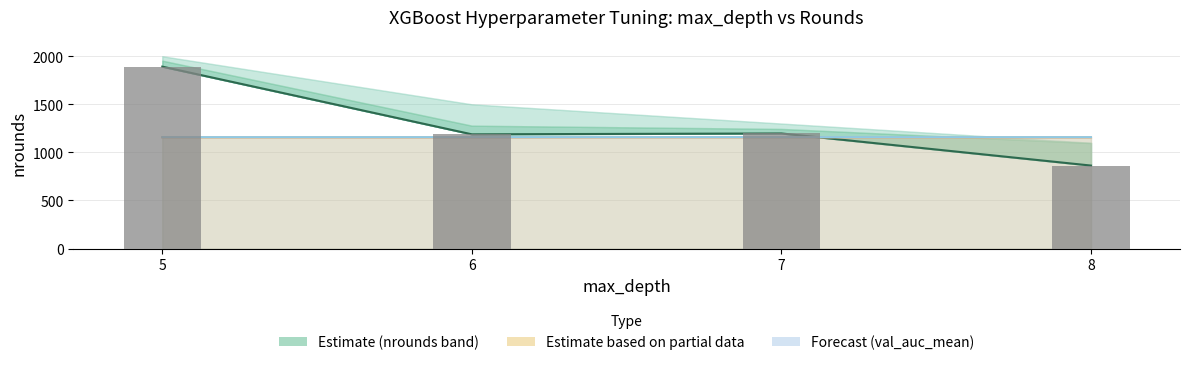

At how many categories does at least one series exceed 1268?

1